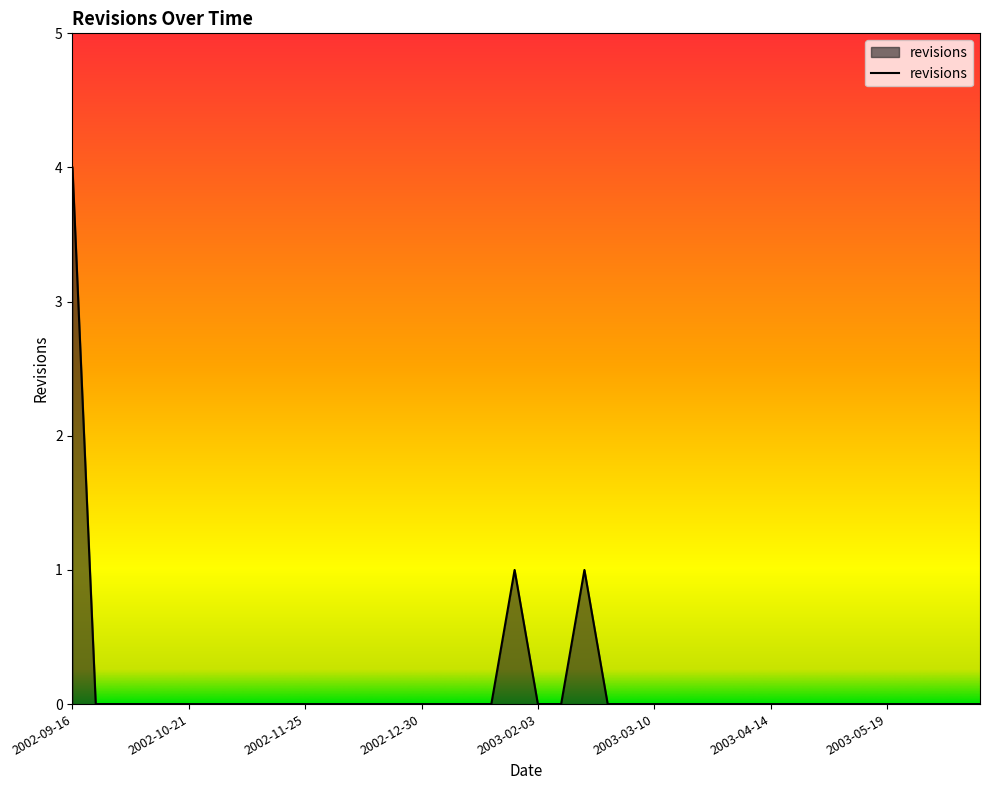

What is the greatest value displayed?

4